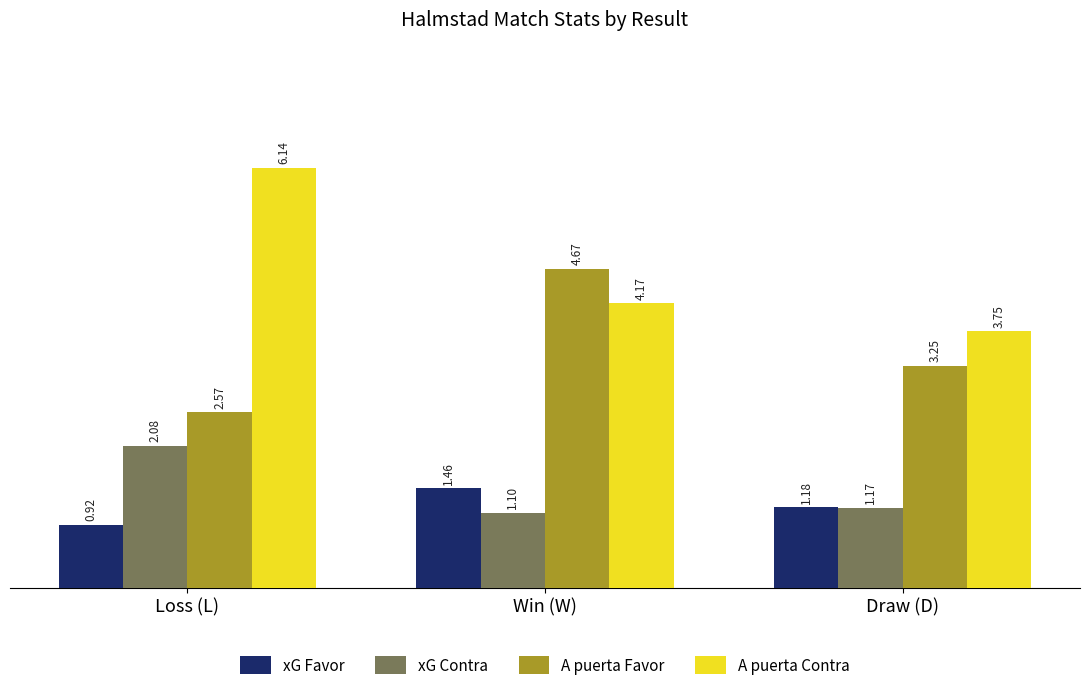

Is it true that A puerta Favor equals 3.4 at Loss (L)?

False